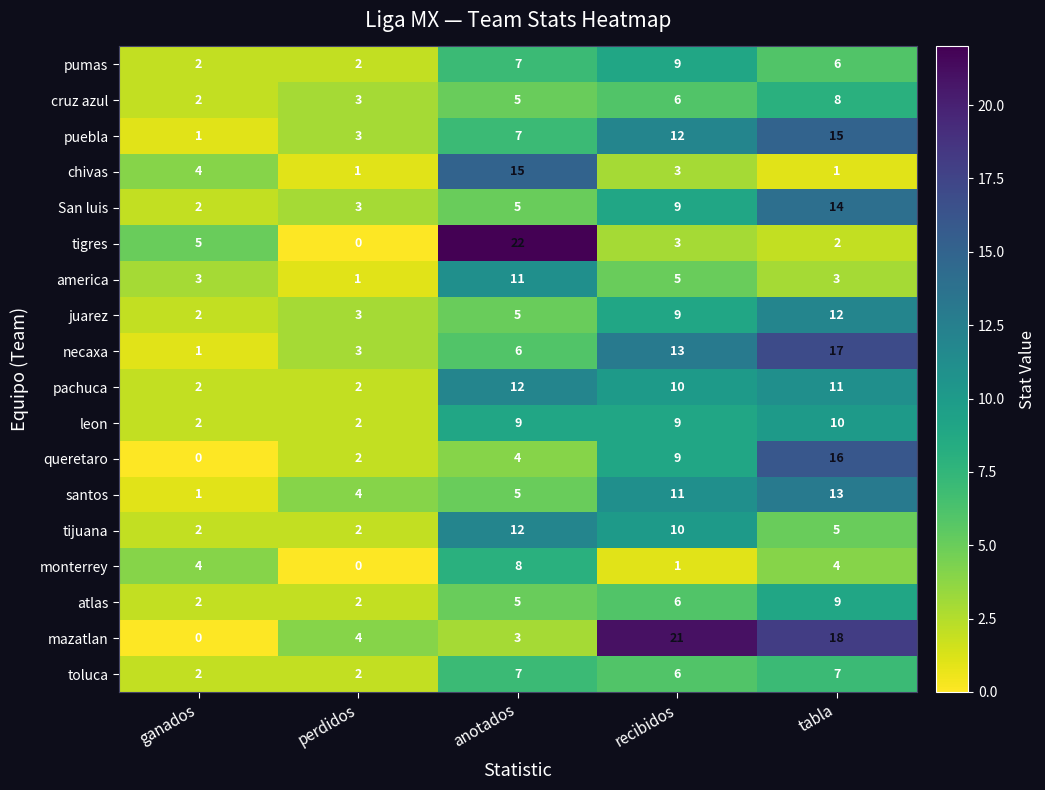

How many puebla values are between 3 and 12?

3